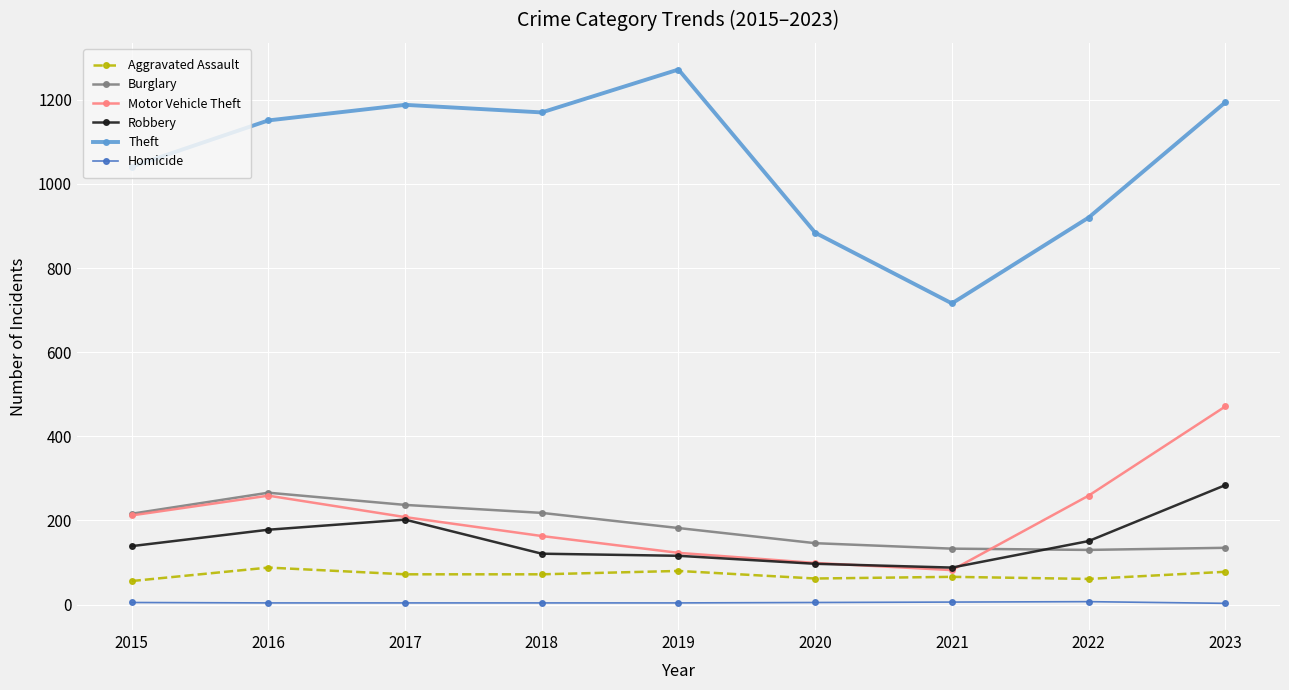

The value of Aggravated Assault at 2019 is 80. True or false?

True